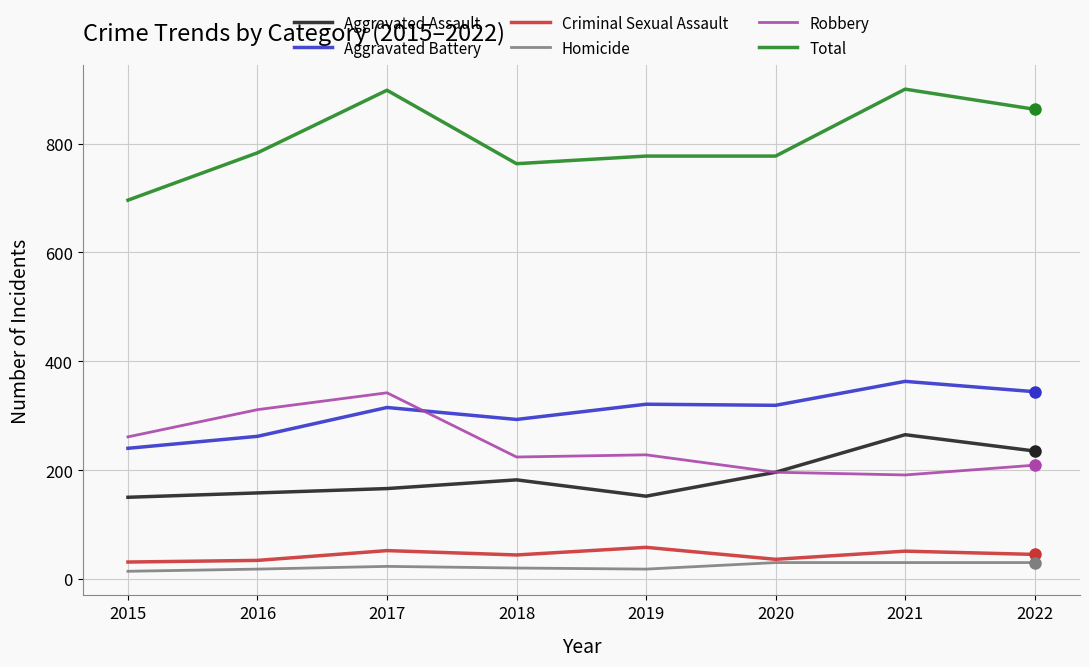

What is the difference between the second highest and second lowest values in the Homicide series?

12